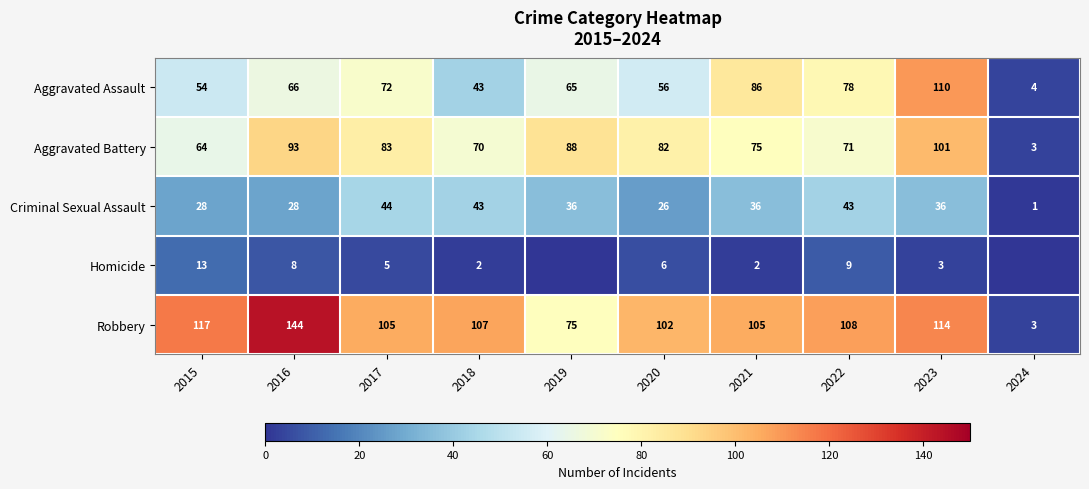

Between 2015 and 2021, which is larger?

2021